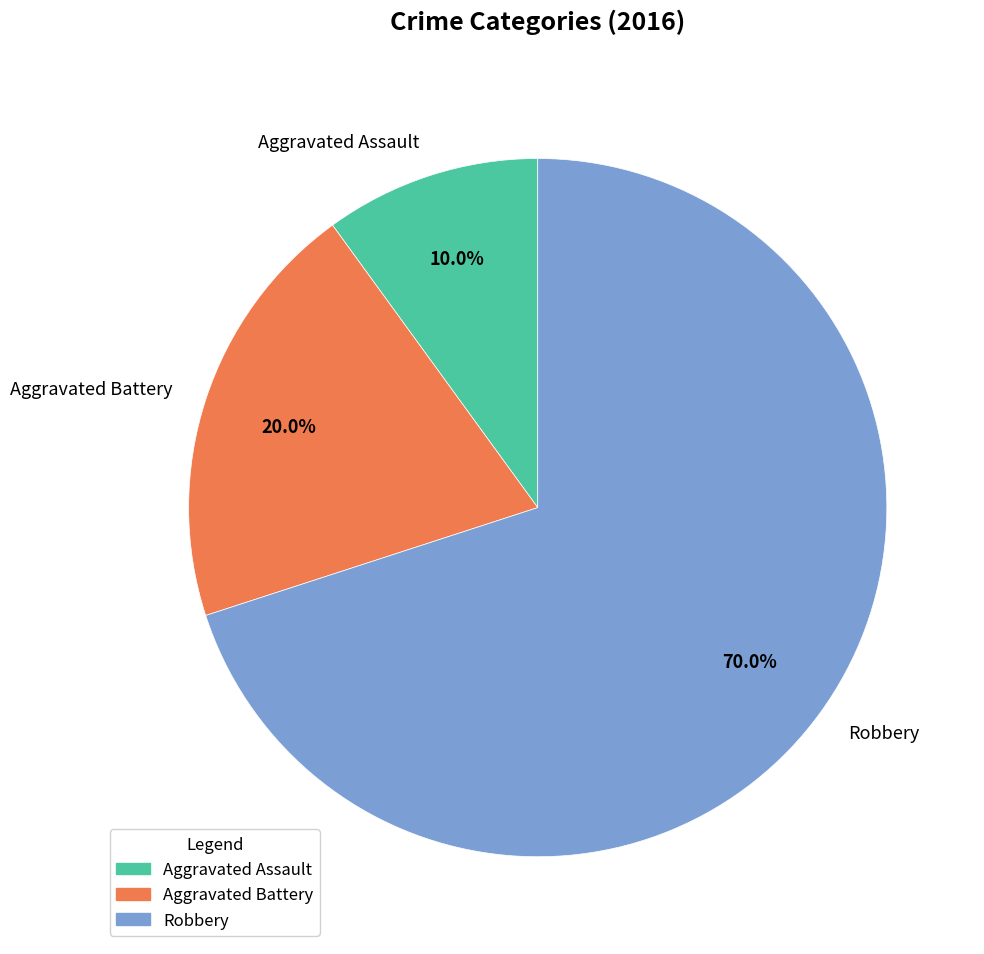

To the nearest percent, what is the combined percentage of Aggravated Battery and Robbery?

90%